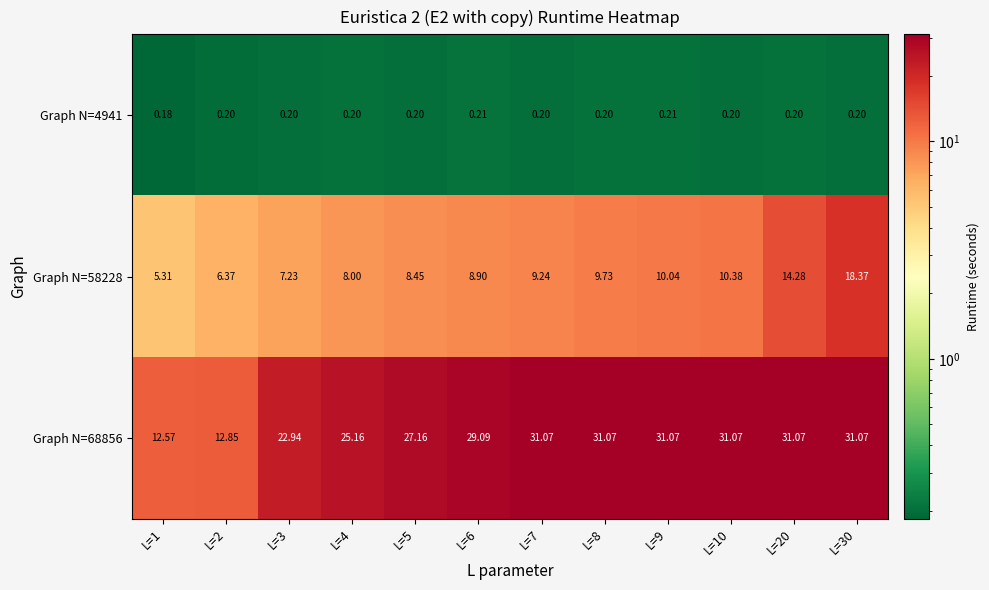

At which category does the chart reach its minimum across all series?

L=1